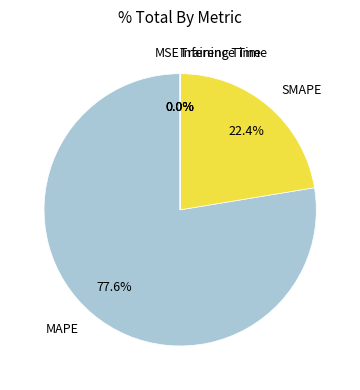

What is the largest slice in the pie chart?

MAPE